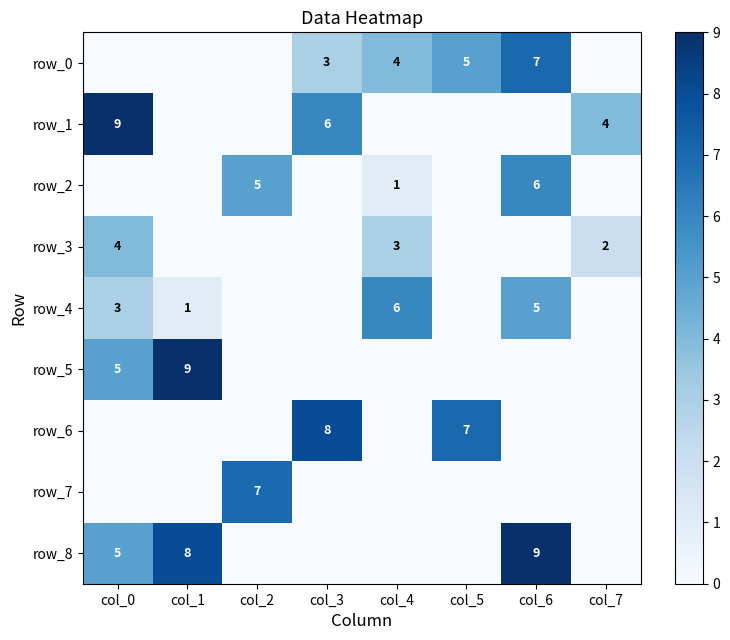

The row_3 series shows 3 at col_5. True or false?

False